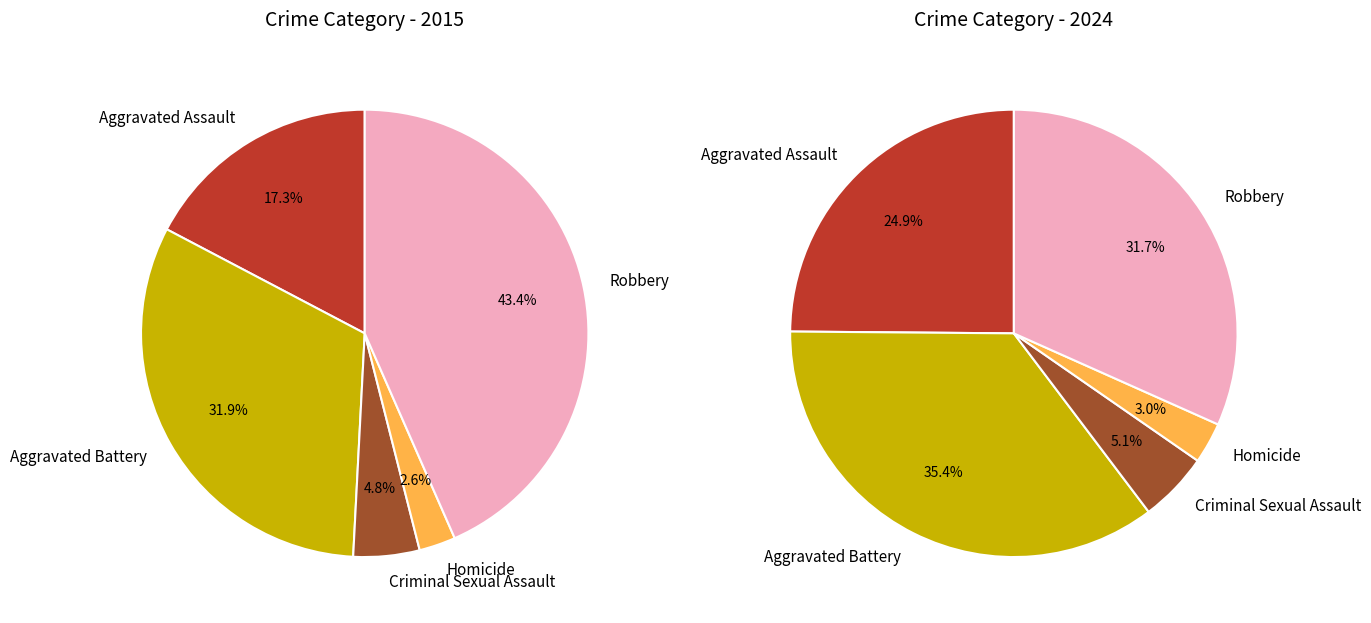

The 2 slice represents 13% of the pie. True or false?

False